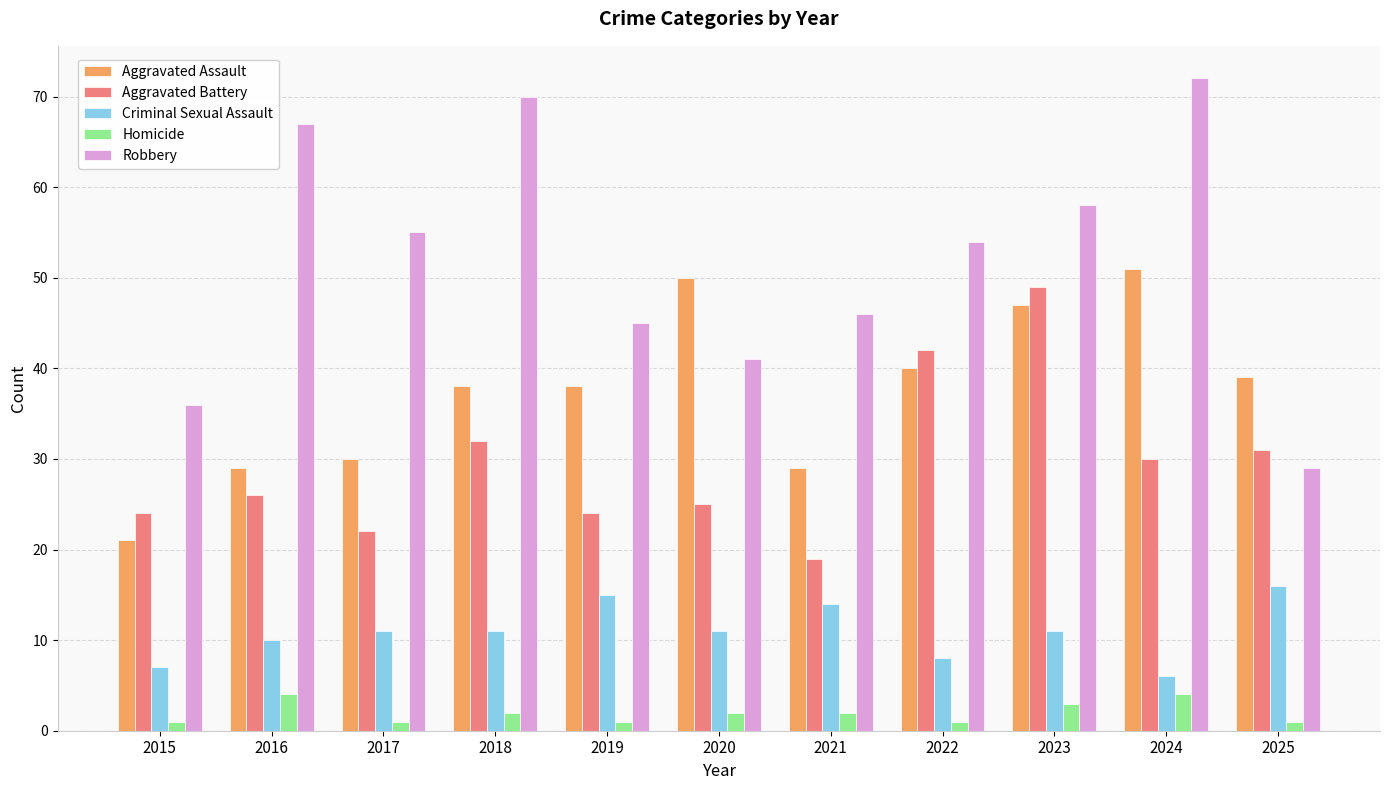

Which series has the largest total across all categories?

Robbery